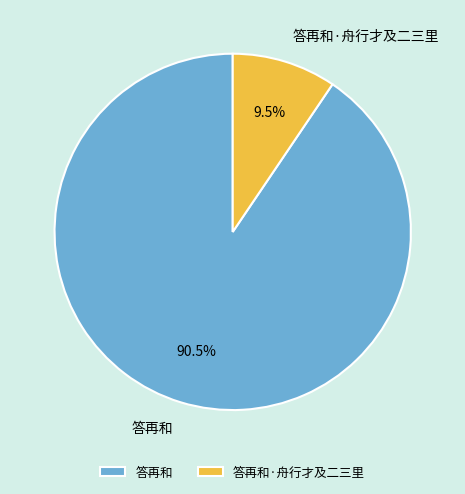

Rank the categories by value from highest to lowest.

答再和, 答再和·舟行才及二三里